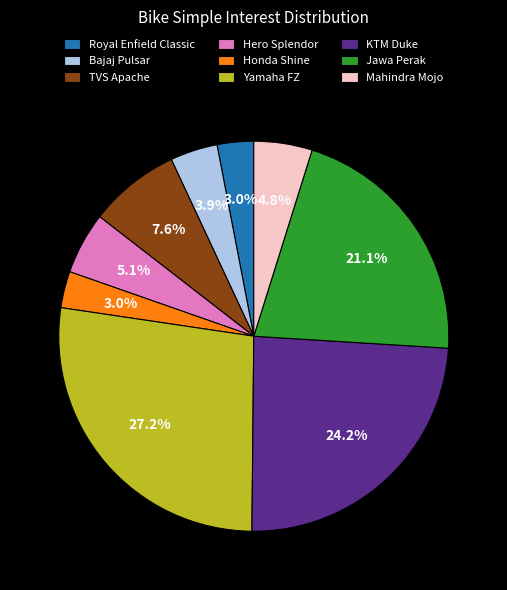

The Bajaj Pulsar slice represents 19% of the pie. True or false?

False